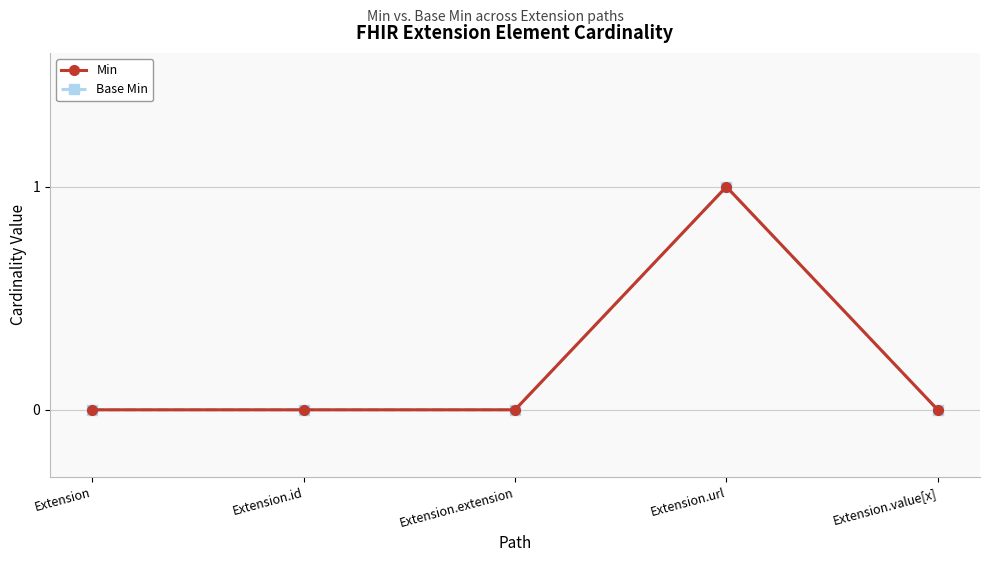

Is this an area chart (filled region under the line)?

No